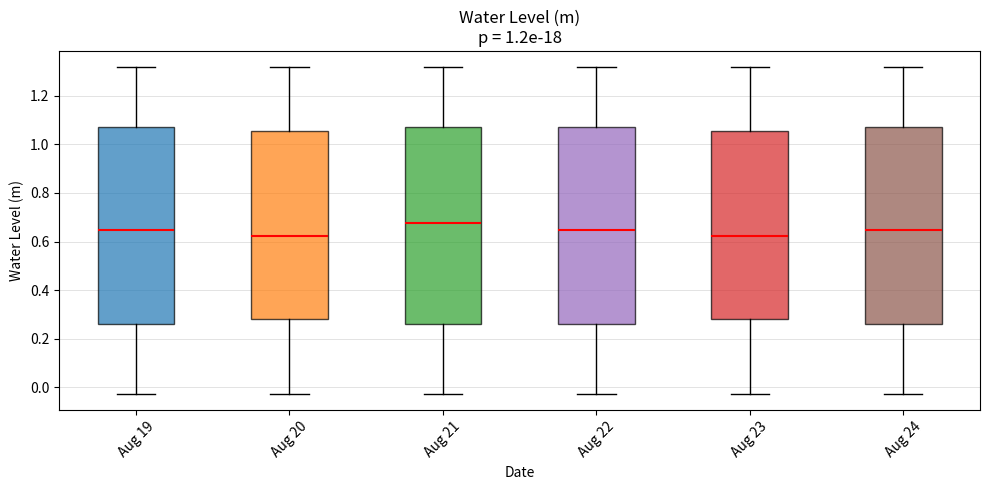

Reading left to right, read every box against the y-axis: the position of its median line, the range the box covers, and the ends of its whiskers. The values are not printed on the chart, so give them approximately, as read against the axis.

Aug 19: median 0.64, box 0.26 to 1.06, whiskers -0.02 to 1.32
Aug 20: median 0.62, box 0.28 to 1.06, whiskers -0.02 to 1.32
Aug 21: median 0.68, box 0.26 to 1.06, whiskers -0.02 to 1.32
Aug 22: median 0.64, box 0.26 to 1.06, whiskers -0.02 to 1.32
Aug 23: median 0.62, box 0.28 to 1.06, whiskers -0.02 to 1.32
Aug 24: median 0.64, box 0.26 to 1.06, whiskers -0.02 to 1.32